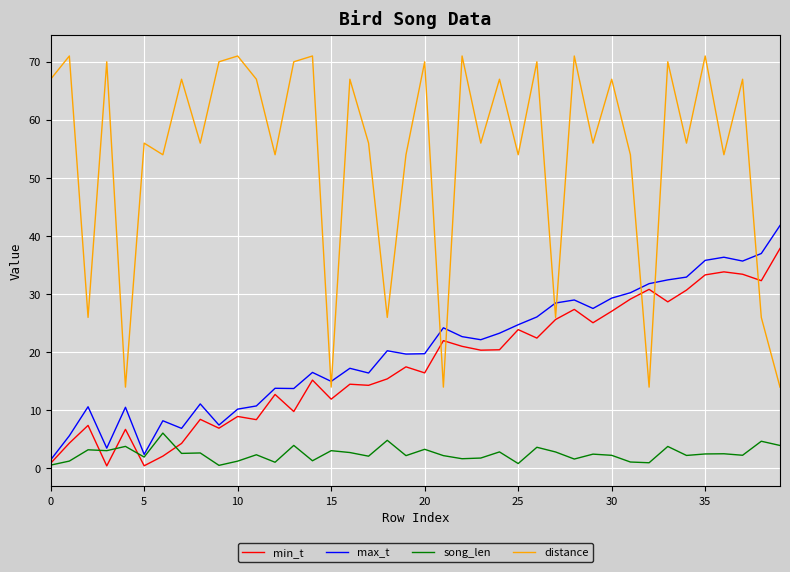

List the series in order of their peak value, highest first.

distance, max_t, min_t, song_len